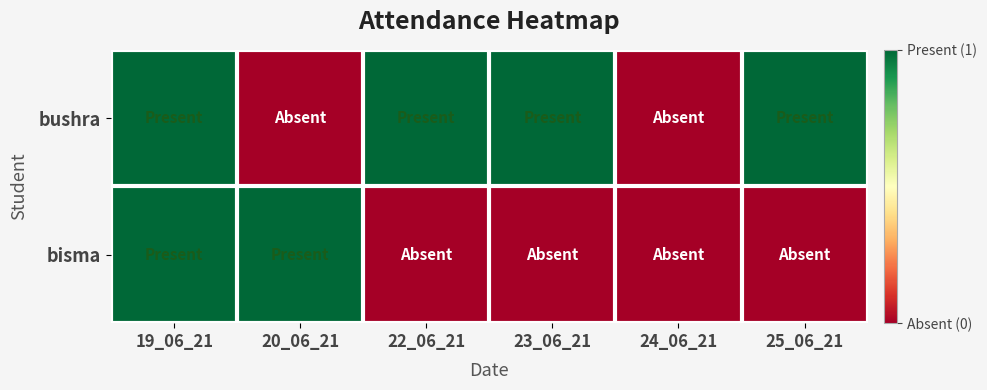

Which label corresponds to the largest value in the chart?

19_06_21